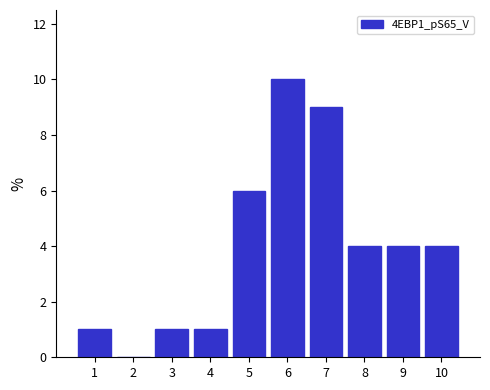

Reading left to right, what are all the values shown in this chart?

1=1	2=0	3=1	4=1	5=6	6=10	7=9	8=4	9=4	10=4